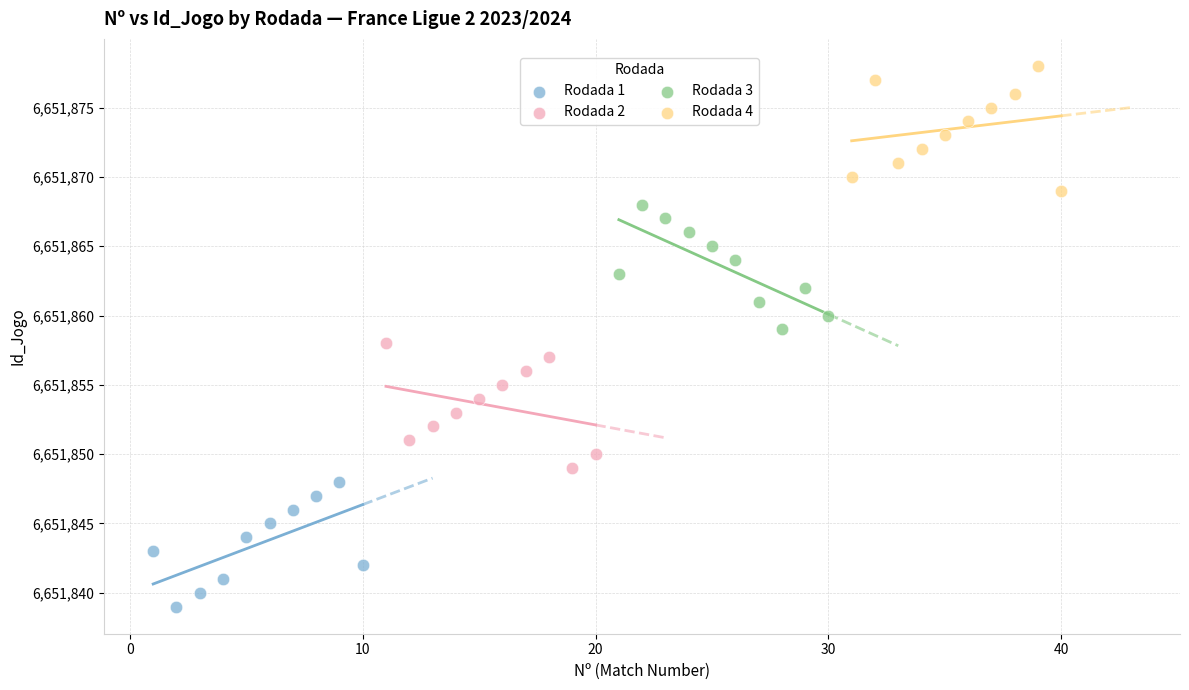

Which series reaches the minimum Y coordinate?

Rodada 1